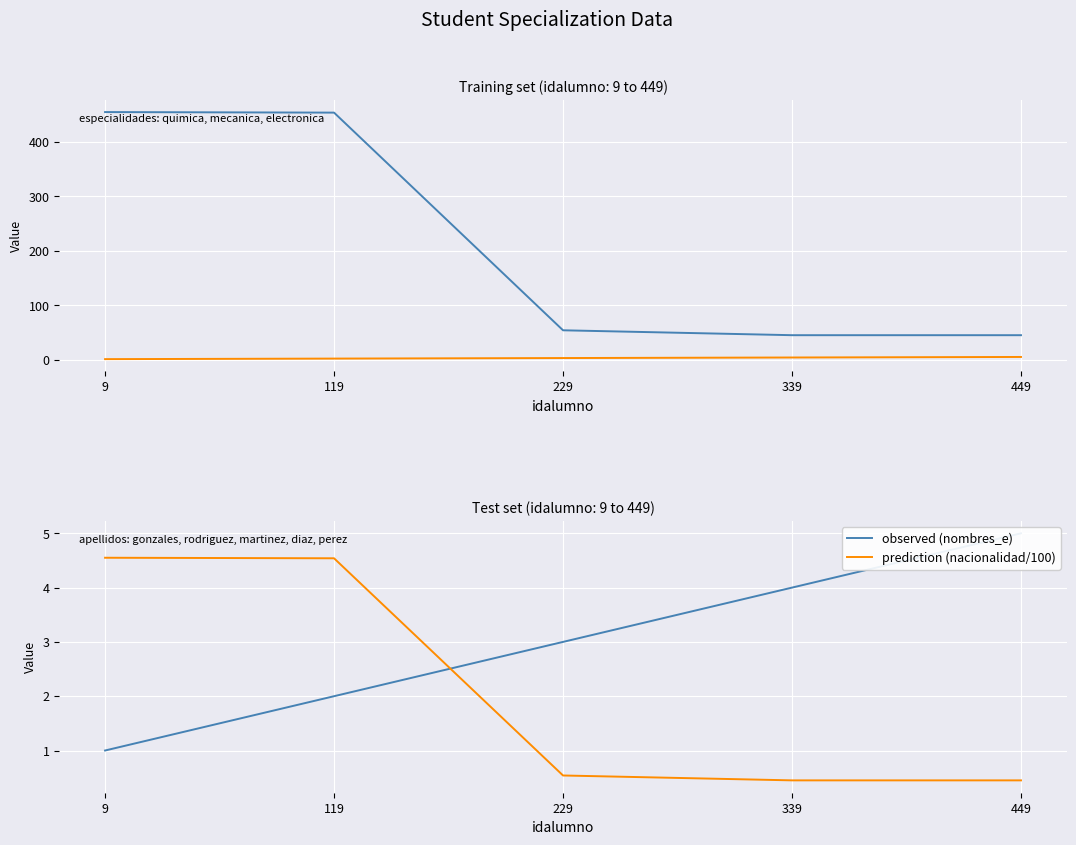

List the series in order of their peak value, lowest first.

prediction (nacionalidad/100), nombres_e, observed (nombres_e), nacionalidad